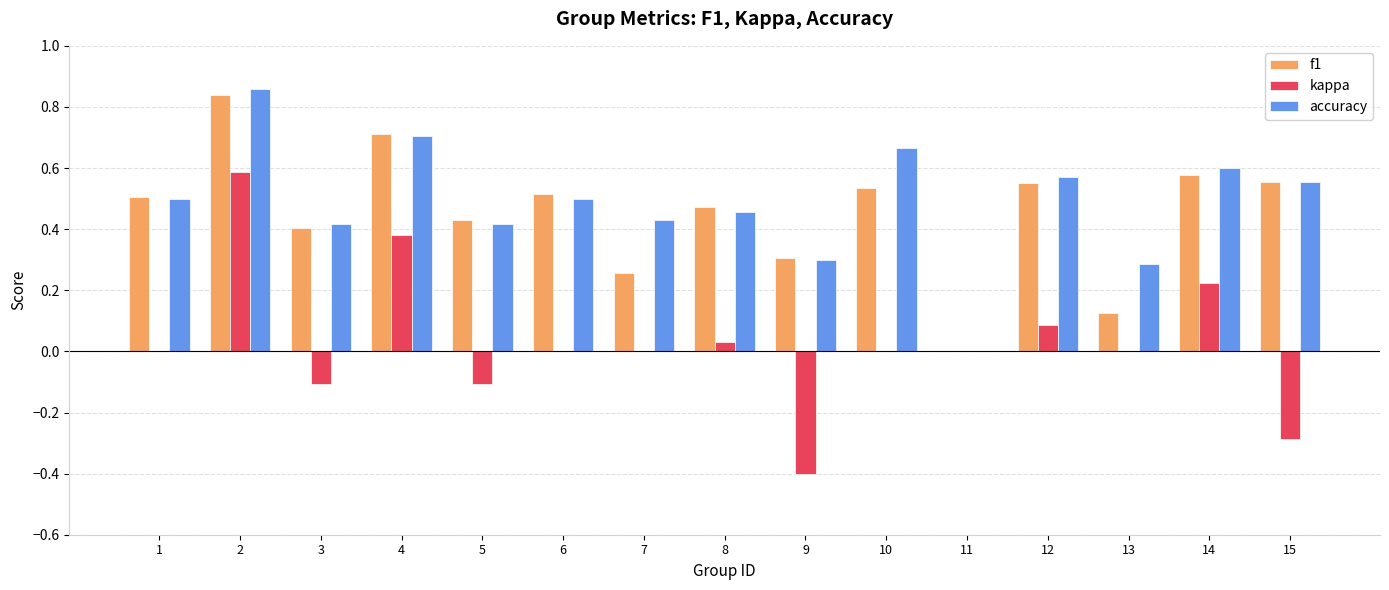

What is the total value across all series at 6?

1.0